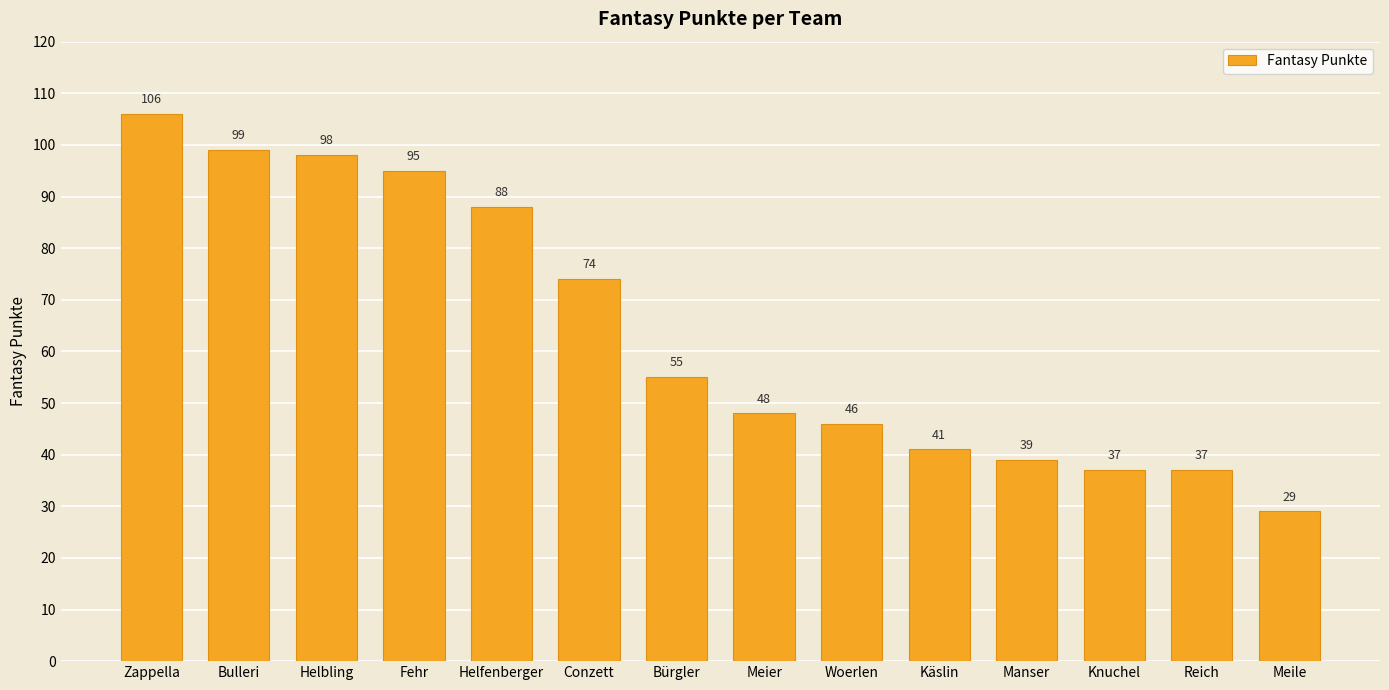

Reading left to right, what are all the values shown in this chart?

106	99	98	95	88	74	55	48	46	41	39	37	37	29